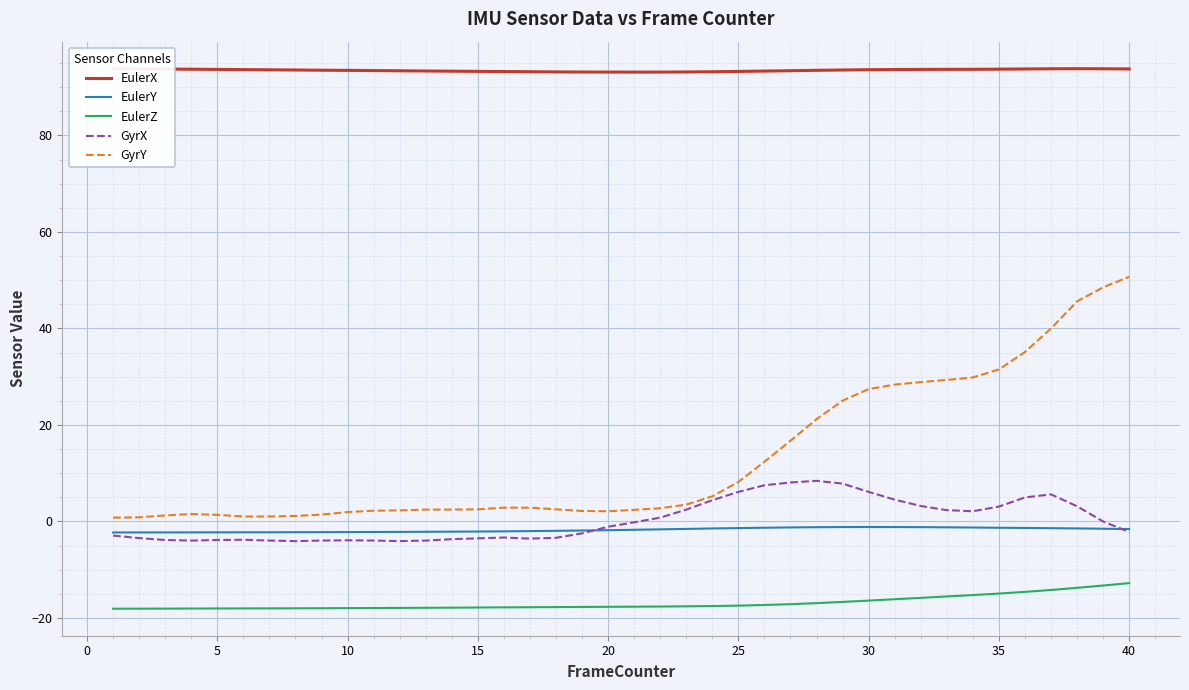

Is it true that GyrY equals 1.5 at 30?

False